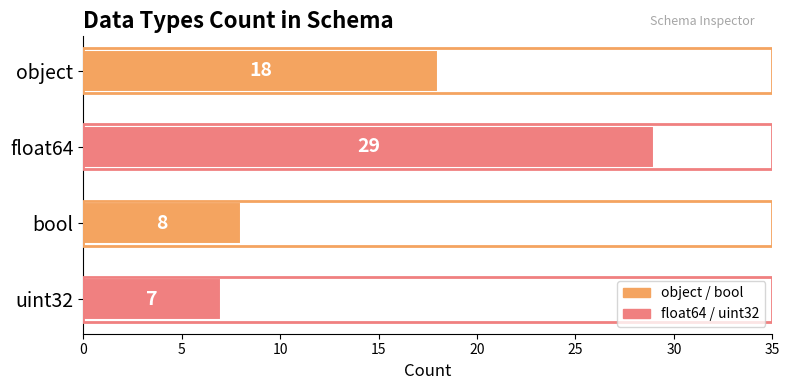

How many distinct data groups are displayed?

1